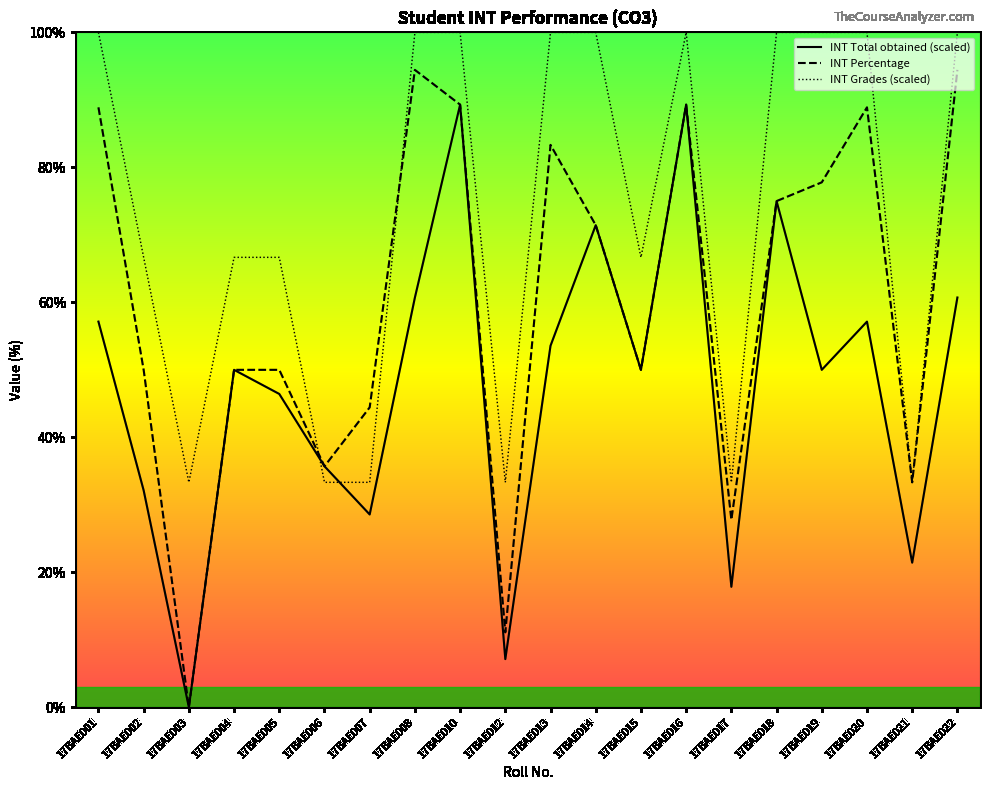

What are all the series names shown in the legend?

INT Total obtained (scaled), INT Percentage, INT Grades (scaled)